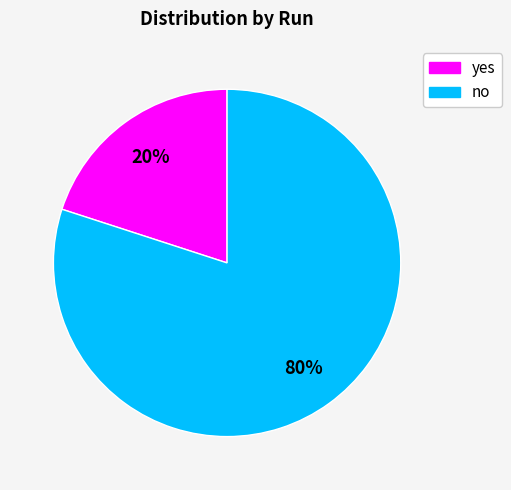

To the nearest percent, what is the difference between the largest and smallest slice percentages?

60%